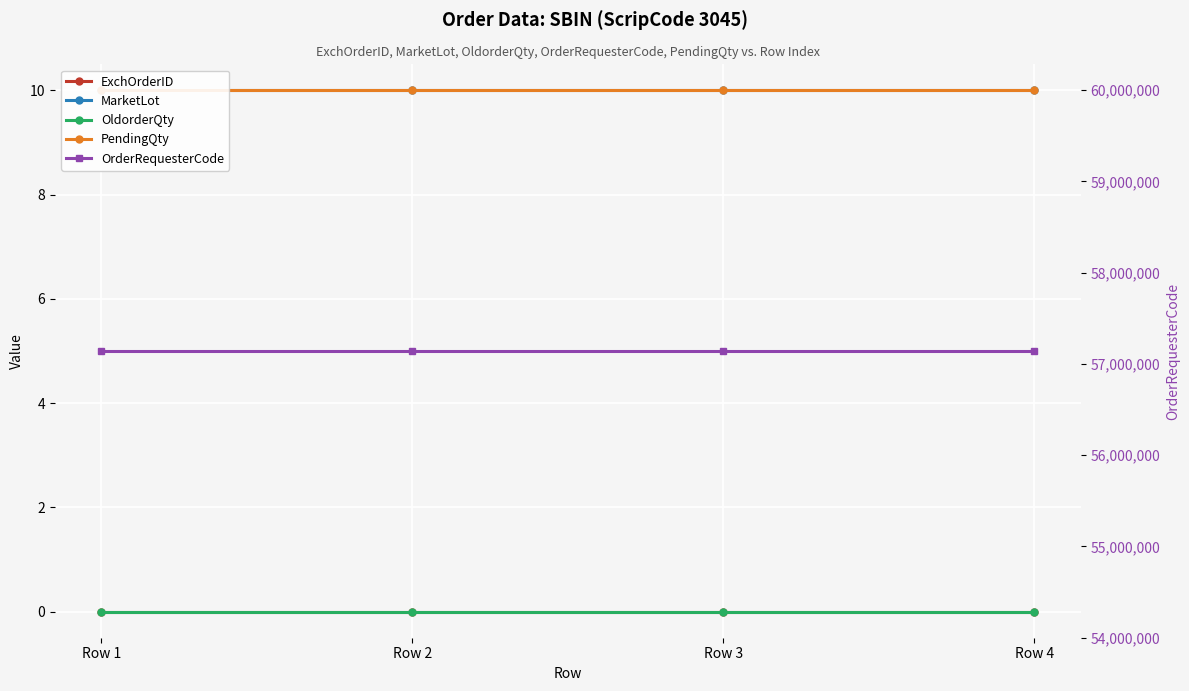

Which series has the largest total across all categories?

OrderRequesterCode